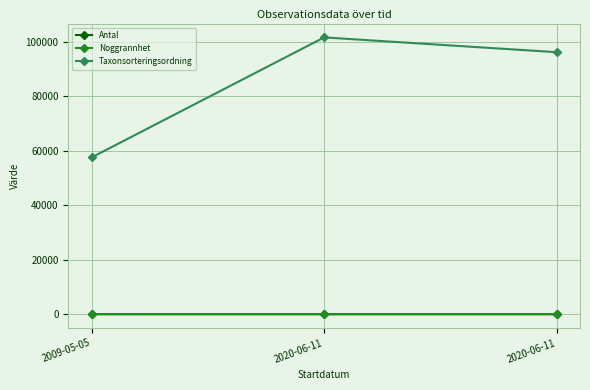

How many Antal values are between 3 and 18?

3